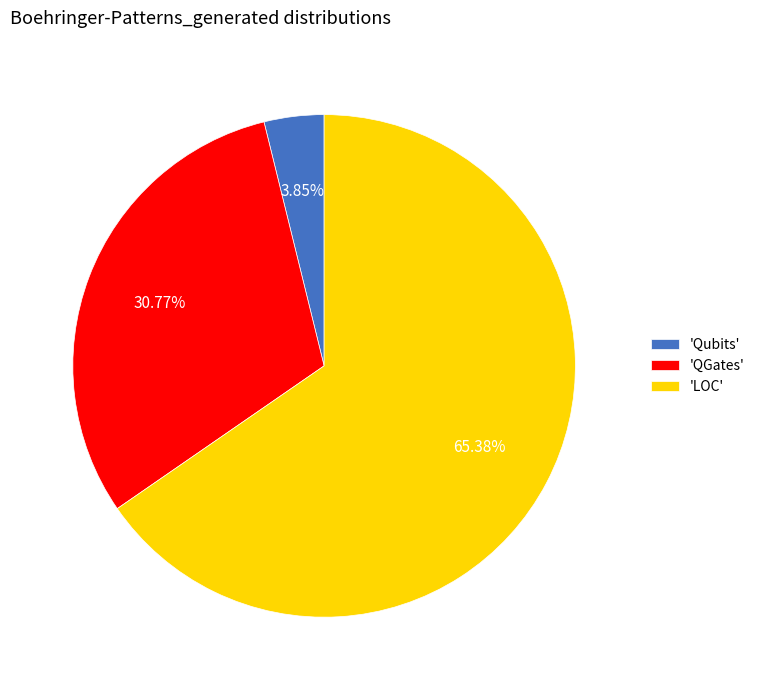

Combined, do 'QGates' and 'LOC' account for over 50%?

Yes